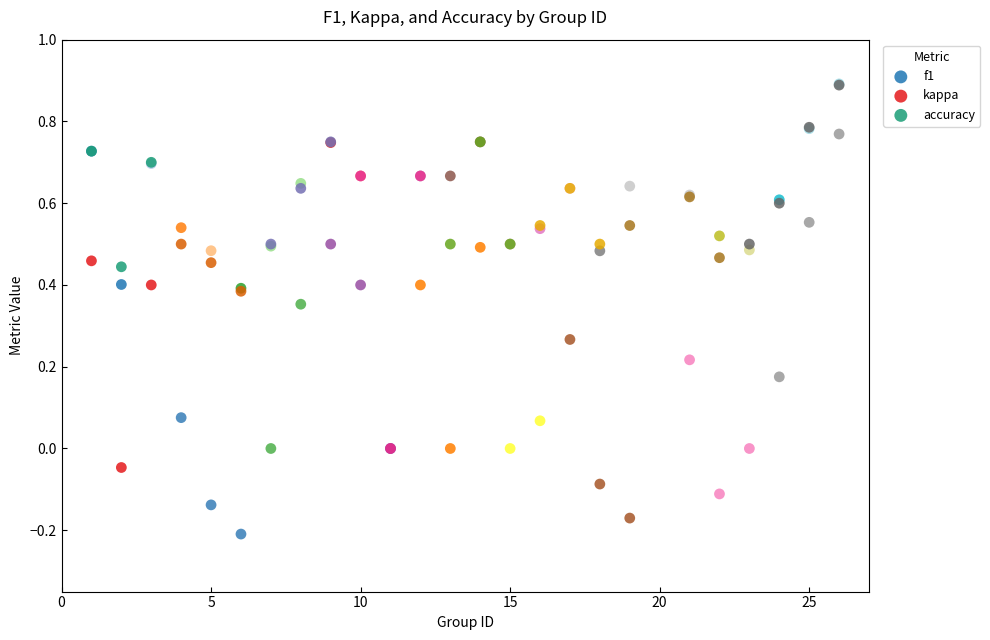

Which series has the widest spread of Y values?

kappa